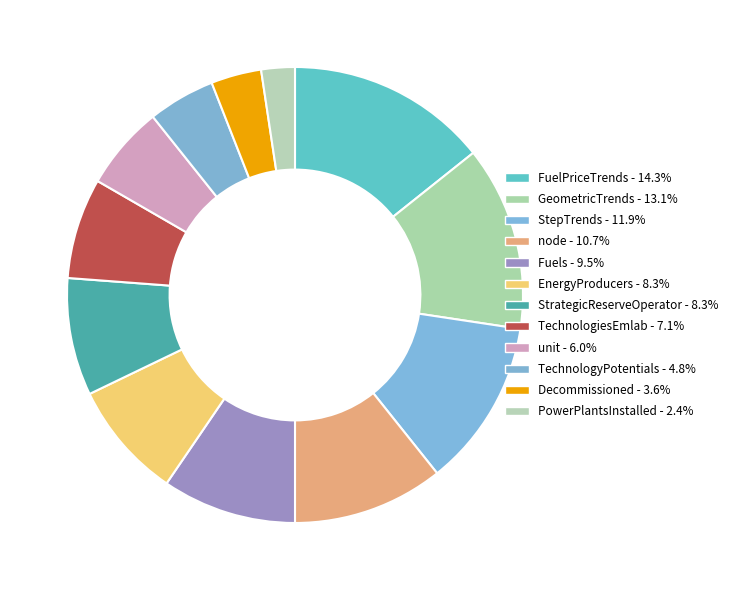

To the nearest percent, what is the difference between the largest and smallest slice percentages?

12%